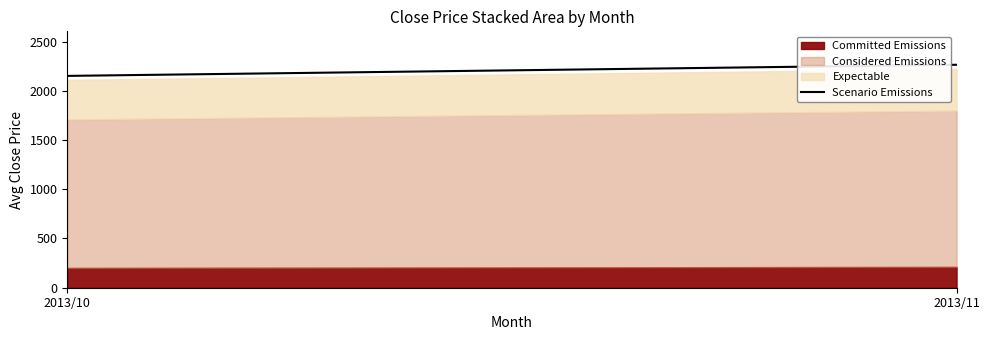

Approximately how many times larger is the value at 2013/11 compared to 2013/10?

1.1